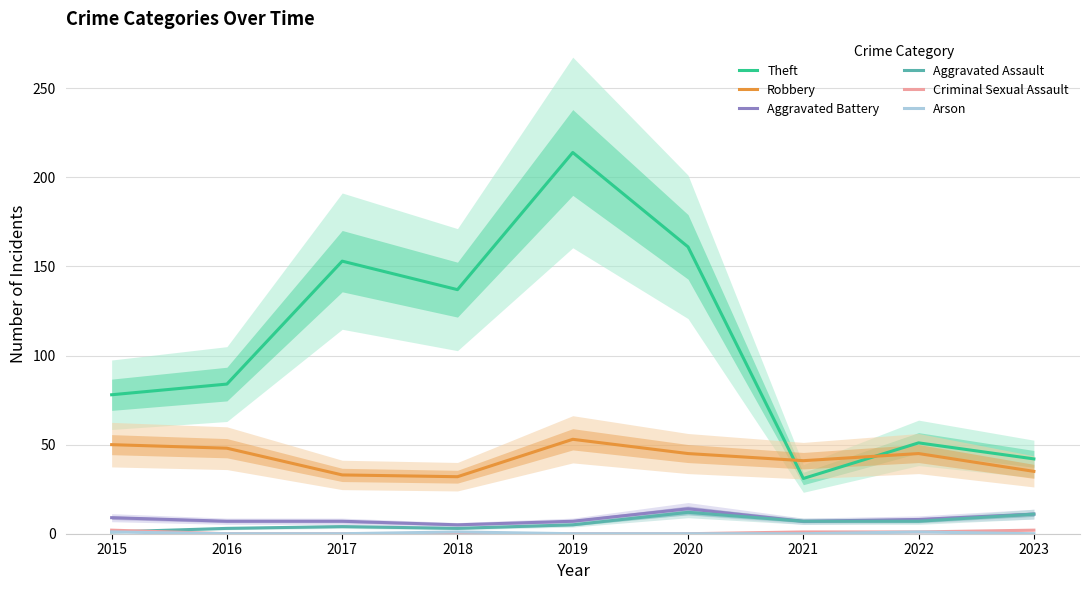

What is the maximum value shown in the chart?

214